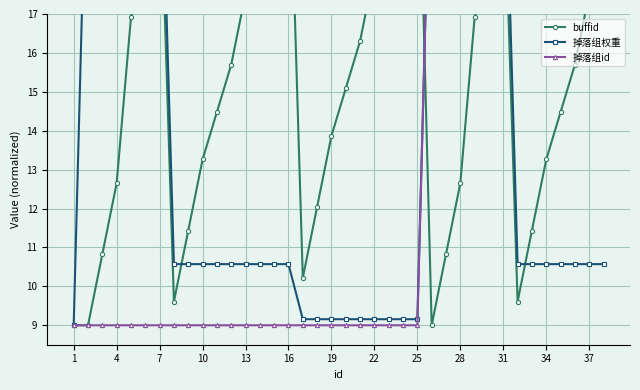

True or false: 掉落组id and 掉落组权重 cross at least once.

False